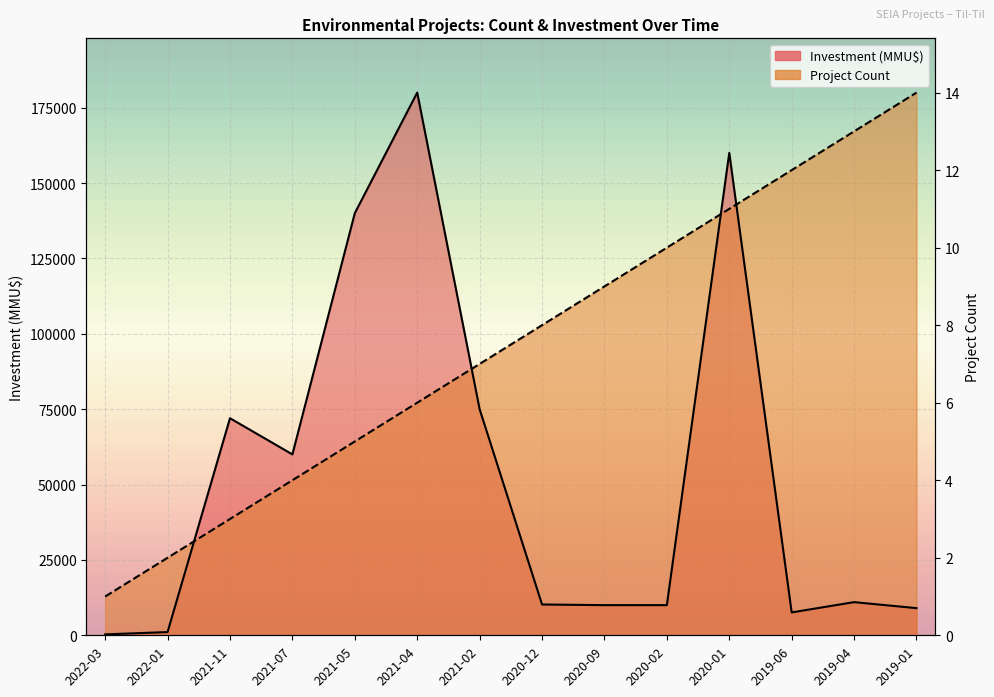

Which label corresponds to the smallest value in the chart?

2022-03